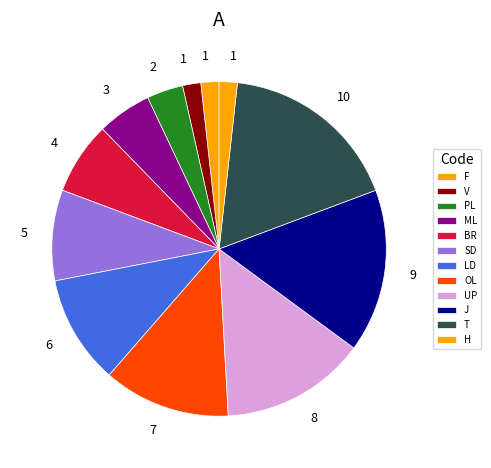

The ML slice represents 5% of the pie. True or false?

True